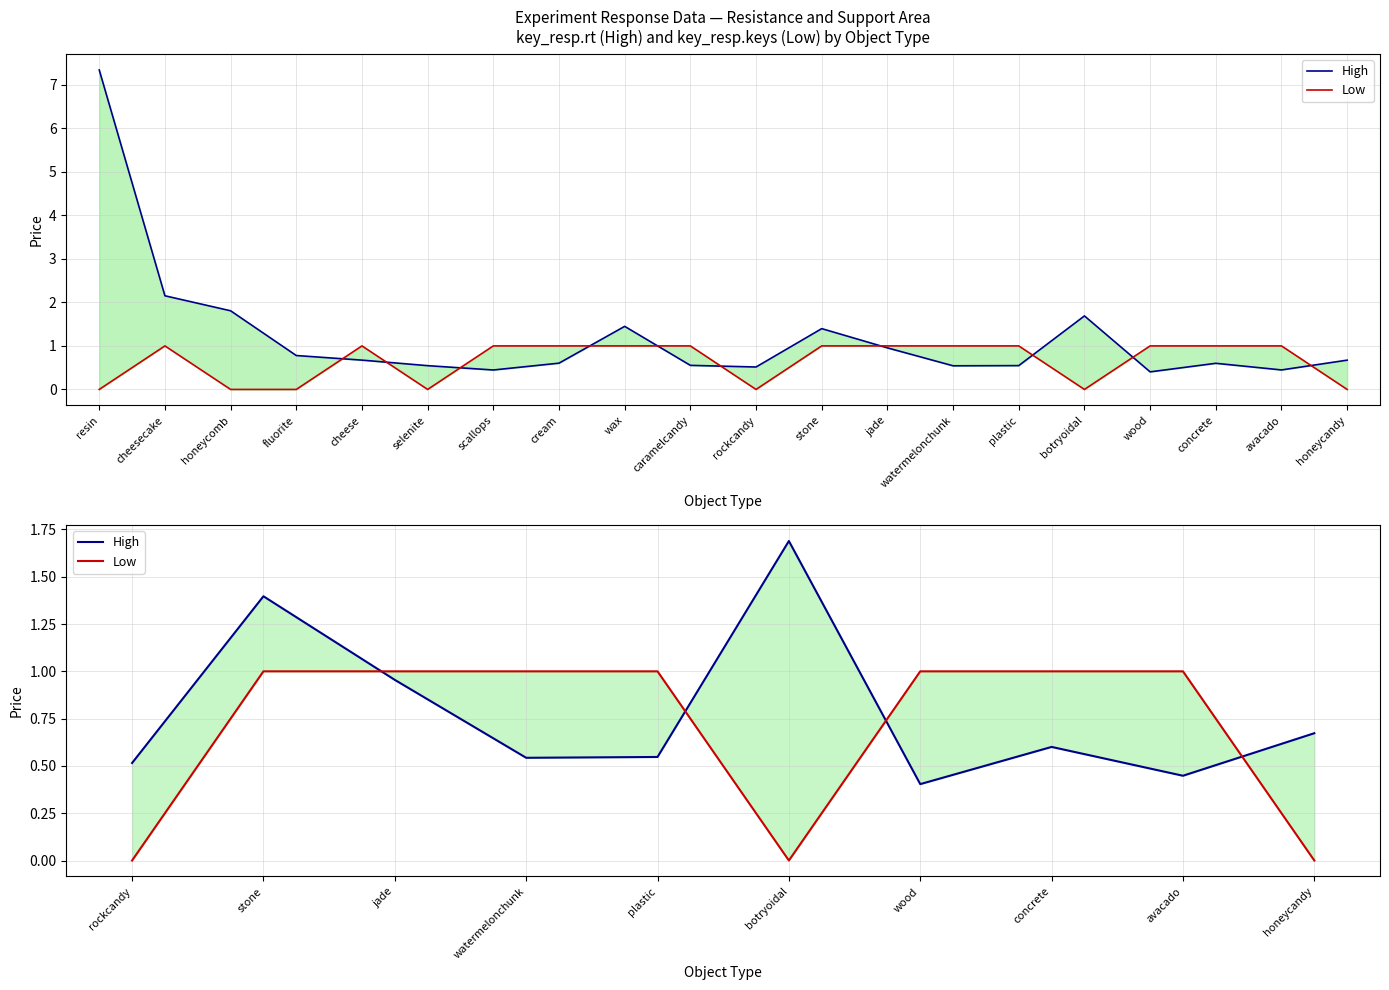

Which series has the largest range (max minus min)?

High